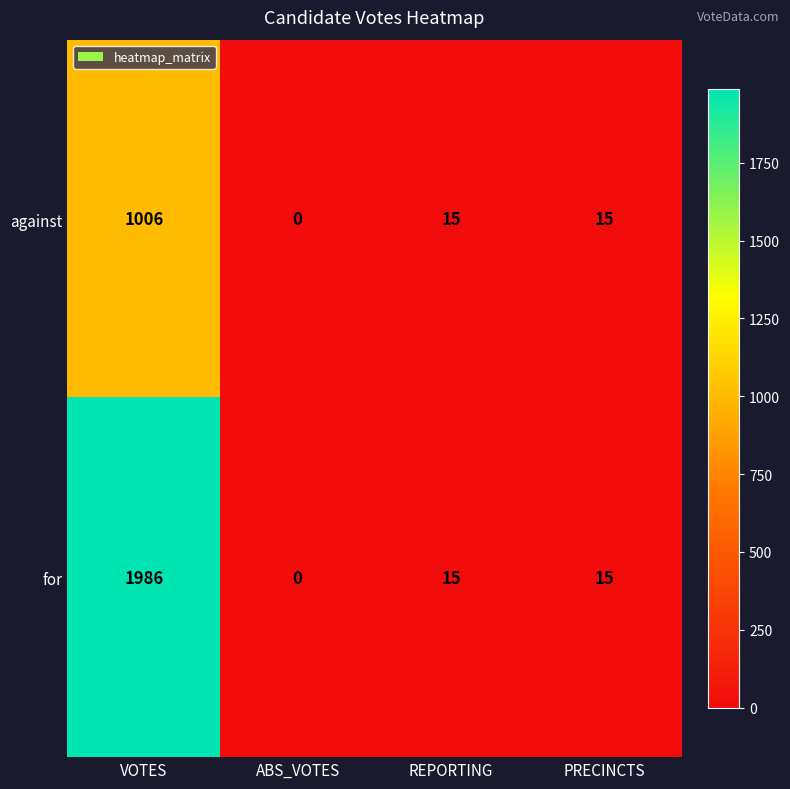

At which category does the chart reach its peak across all series?

VOTES